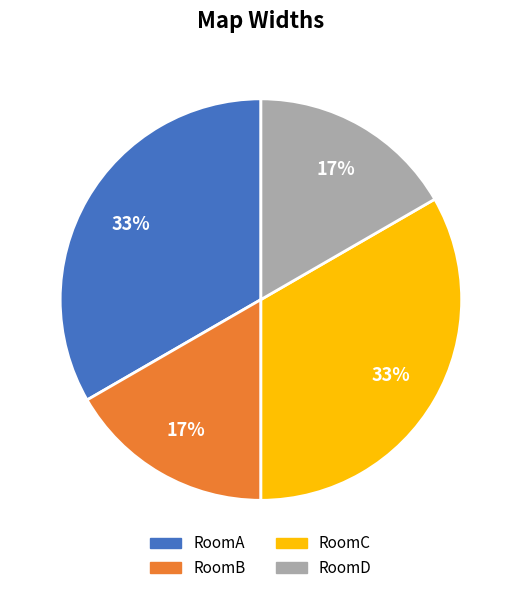

To the nearest percent, what is the average slice percentage?

25%